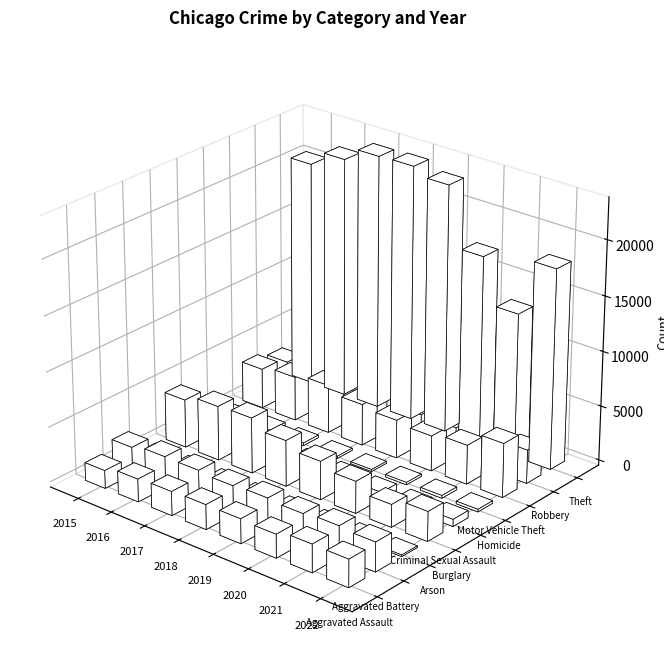

True or false: Motor Vehicle Theft has a value of 1485 at 2018.

False